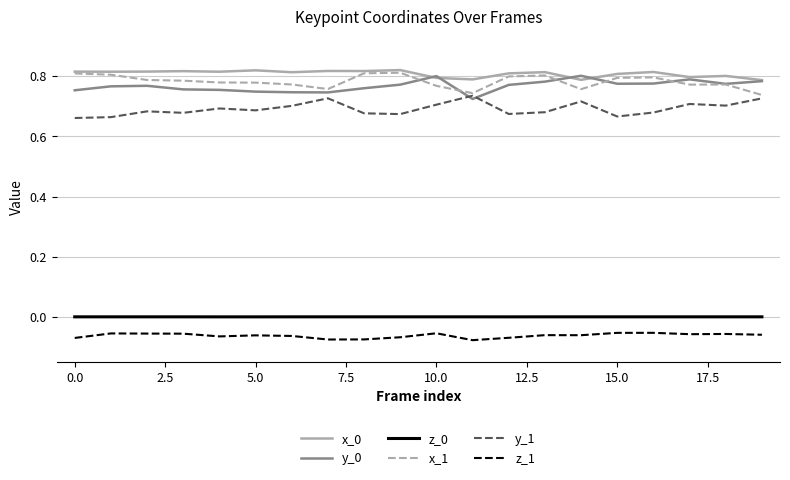

True or false: y_1 and z_0 cross at least once.

False